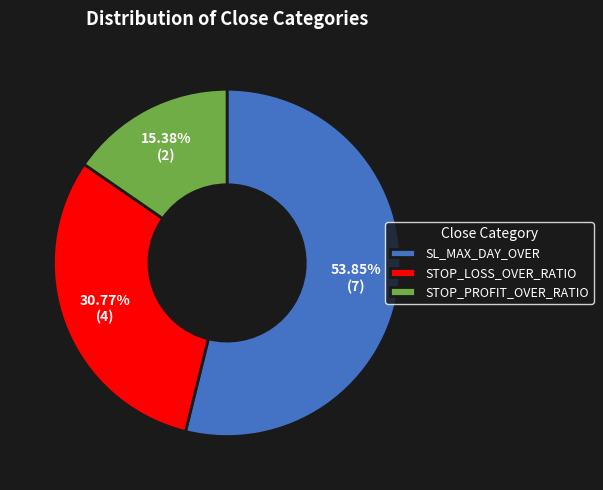

Does SL_MAX_DAY_OVER represent more than half of the total?

Yes